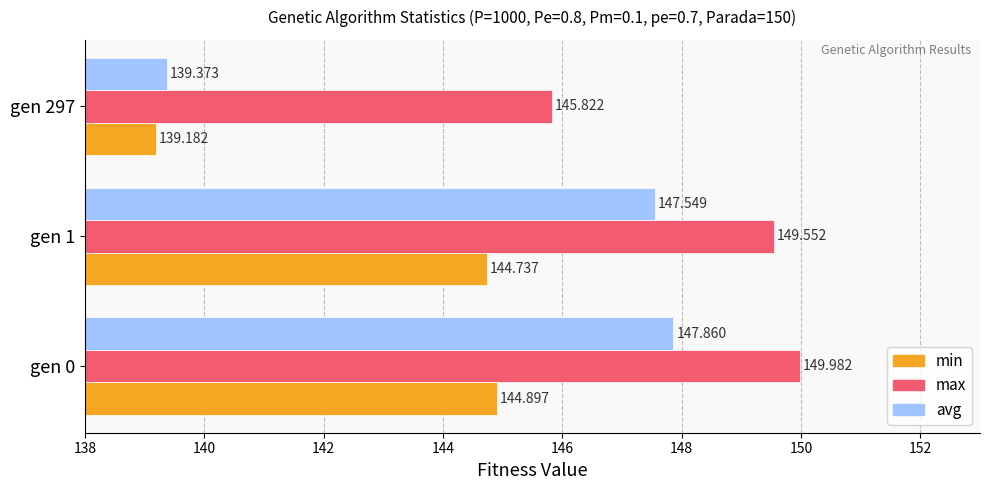

Between gen 0 and gen 1, which series saw the biggest shift?

max